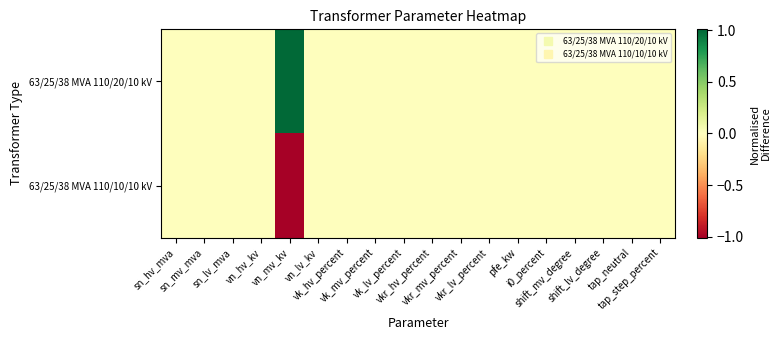

Which series has the largest range (max minus min)?

63/25/38 MVA 110/20/10 kV